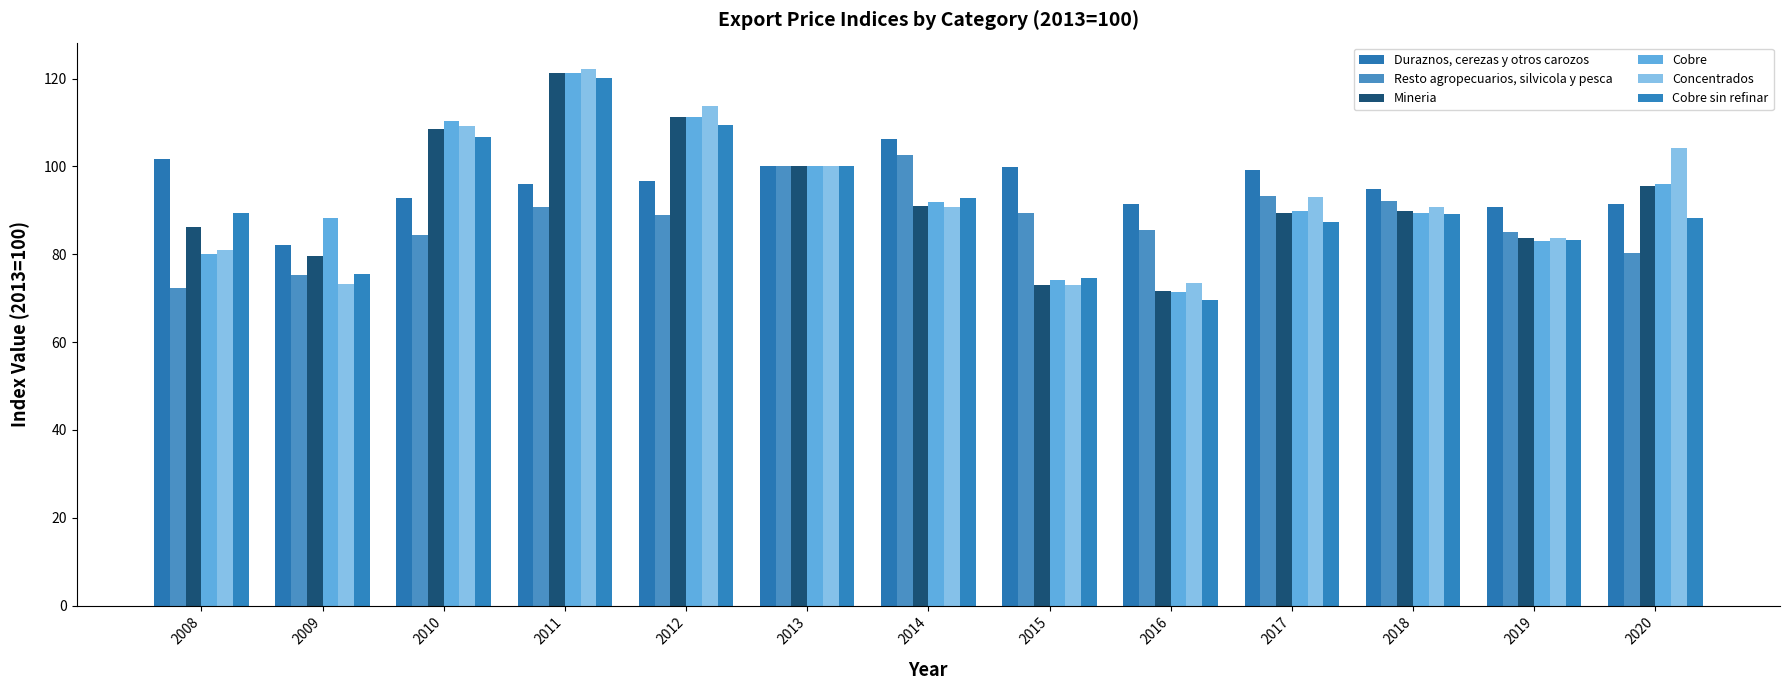

Count the number of categories in the chart.

13